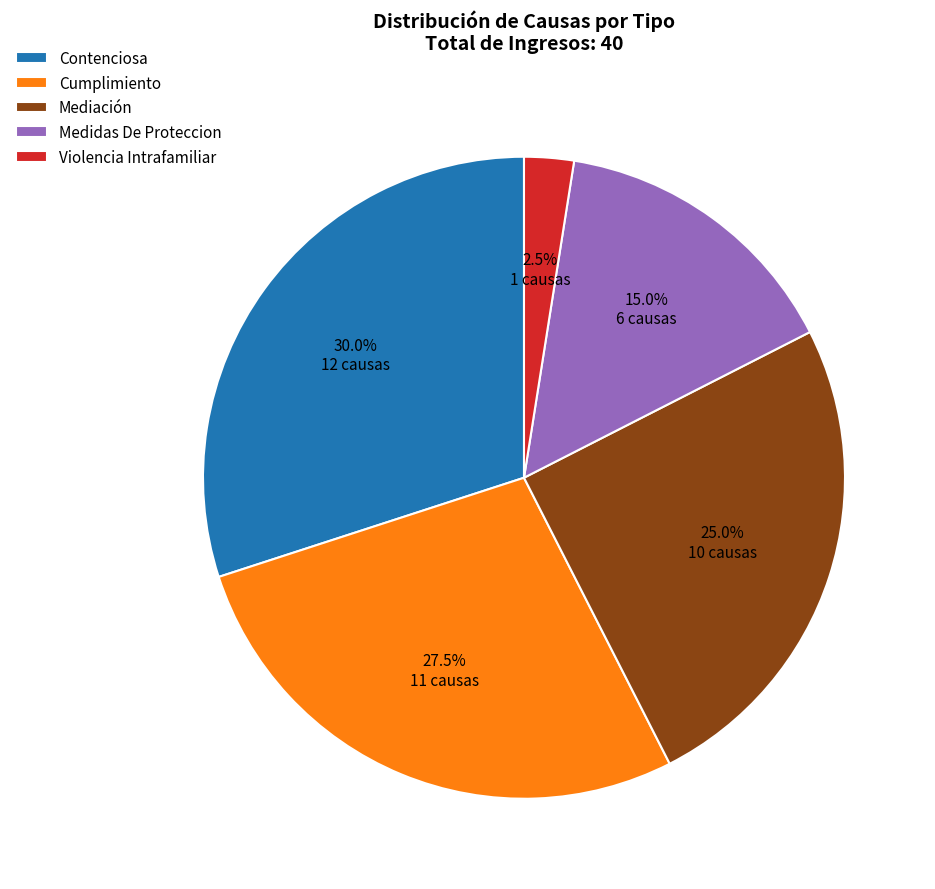

What percentage is the Mediación slice, to the nearest percent?

25%